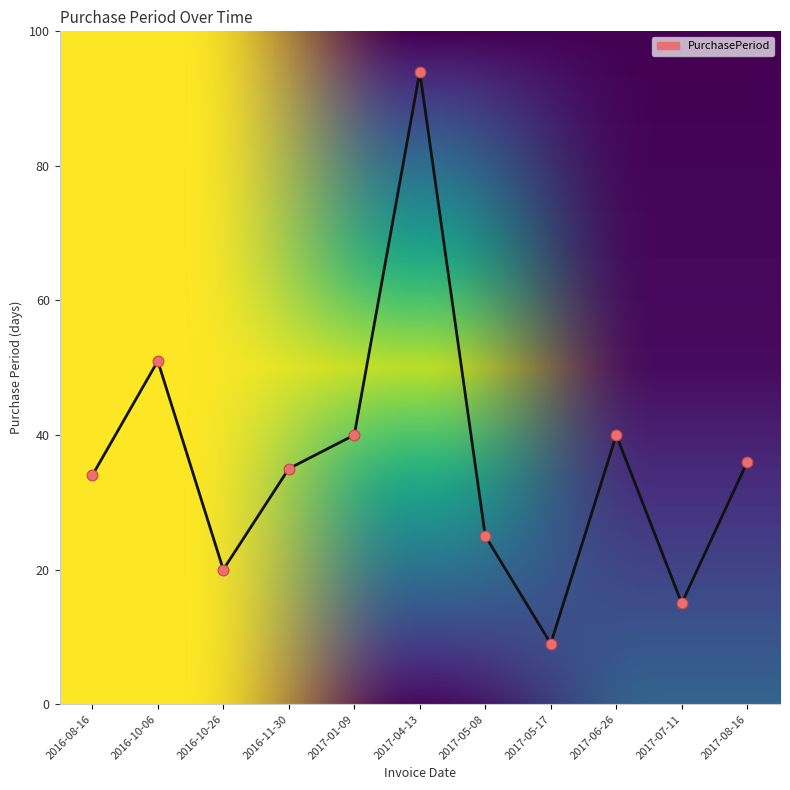

Which has a higher value, 2017-06-26 or 2016-10-06?

2016-10-06